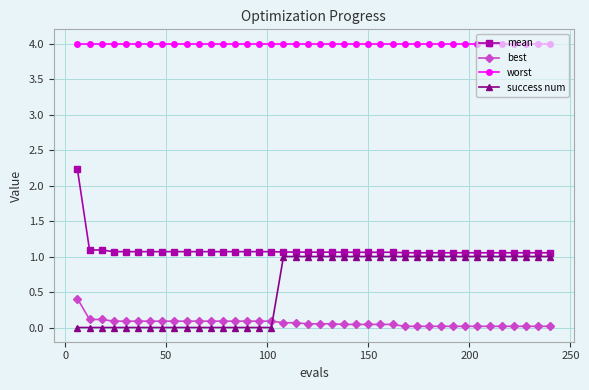

How many categories are shown in the chart?

40